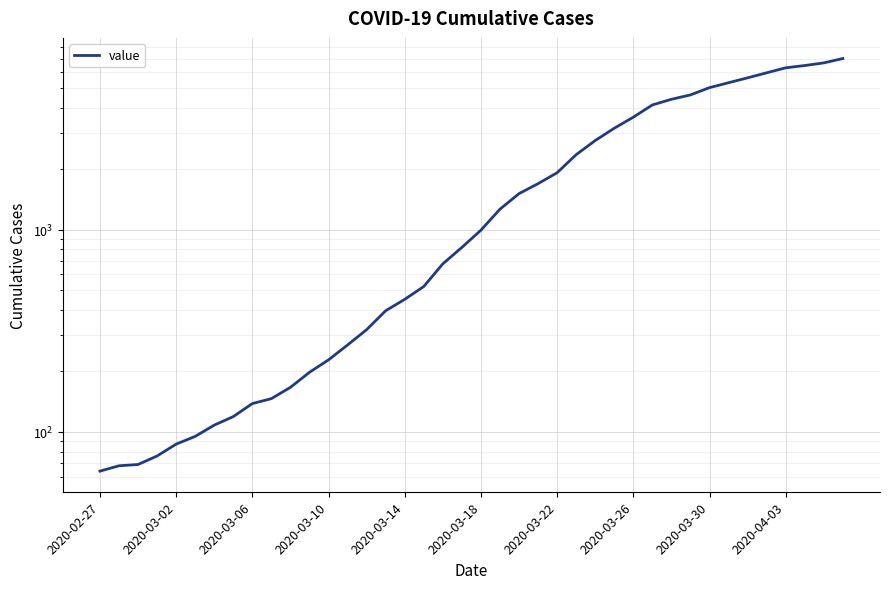

What is the sum of all values?

85740